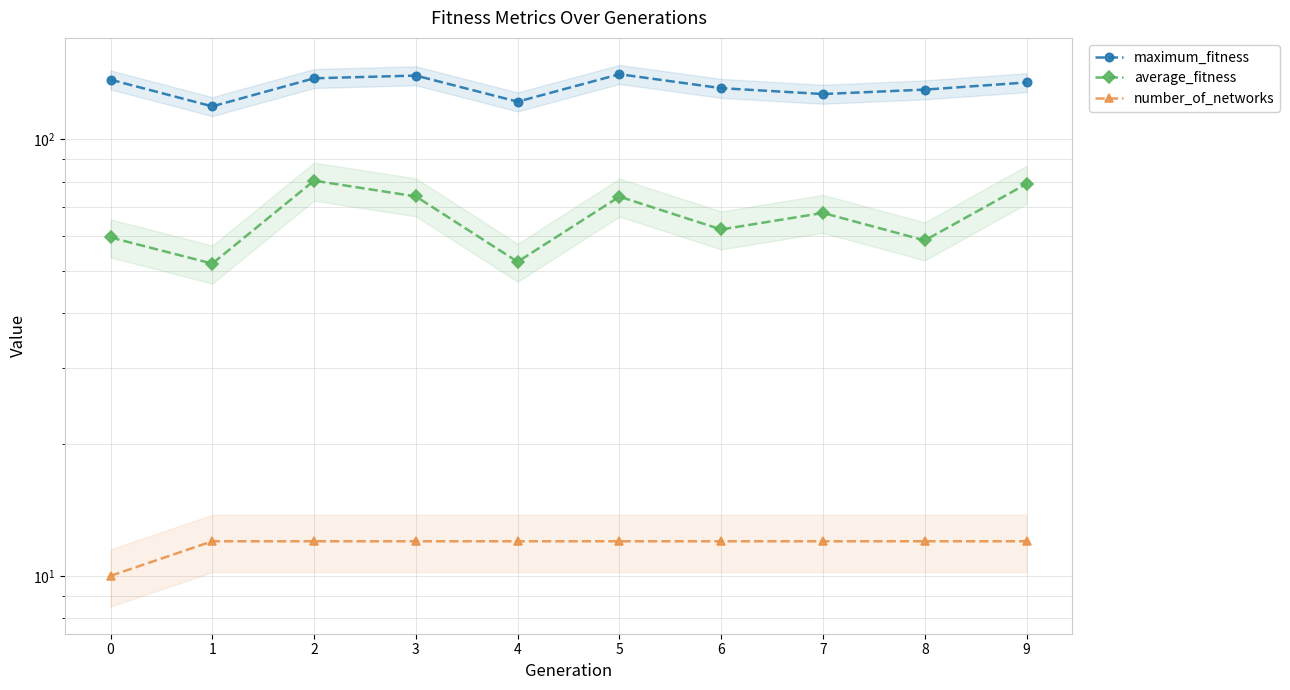

What is the difference between the second highest and second lowest values in the maximum_fitness series?

18.0